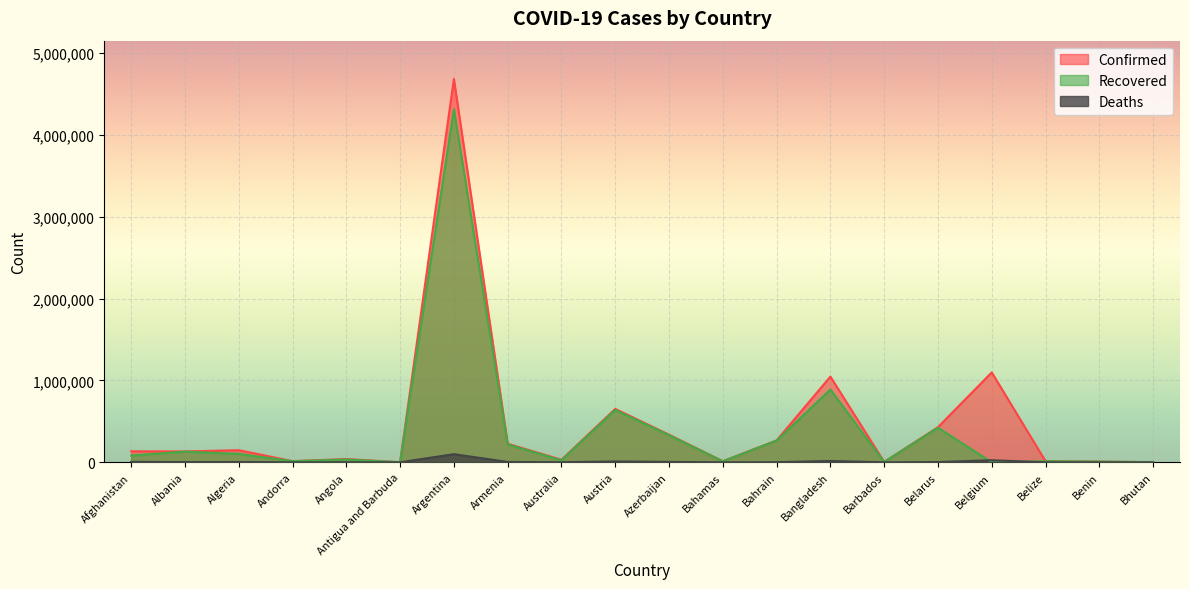

What is the difference between the highest and lowest values at Barbados?

4148